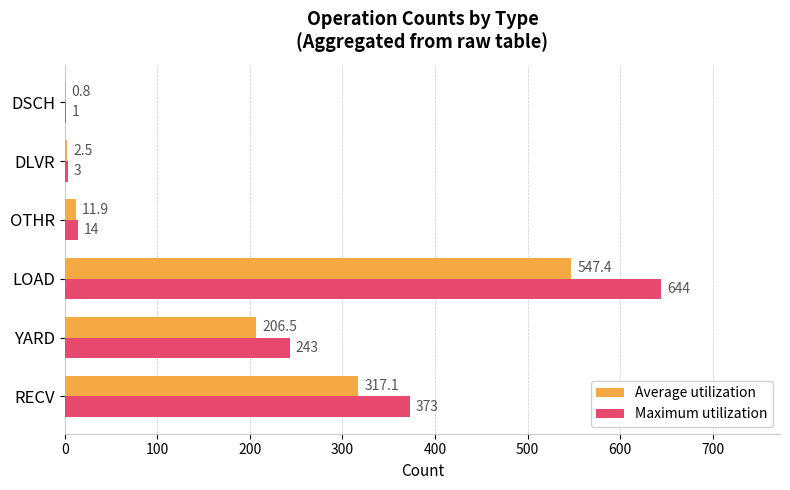

Where is Maximum utilization nearest to the value 322?

RECV